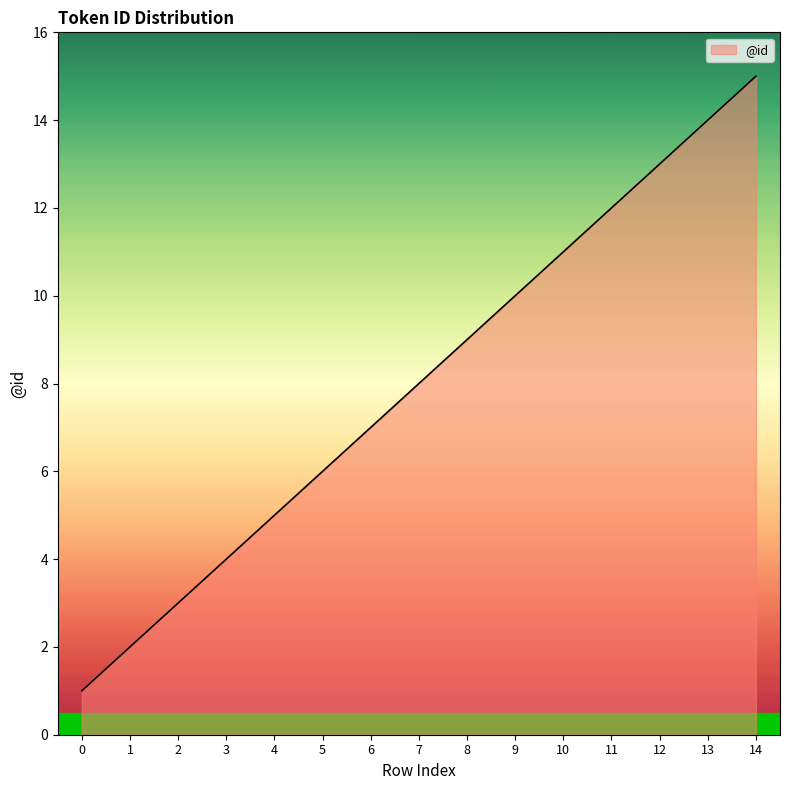

What is the change in value from 4 to 7?

+3